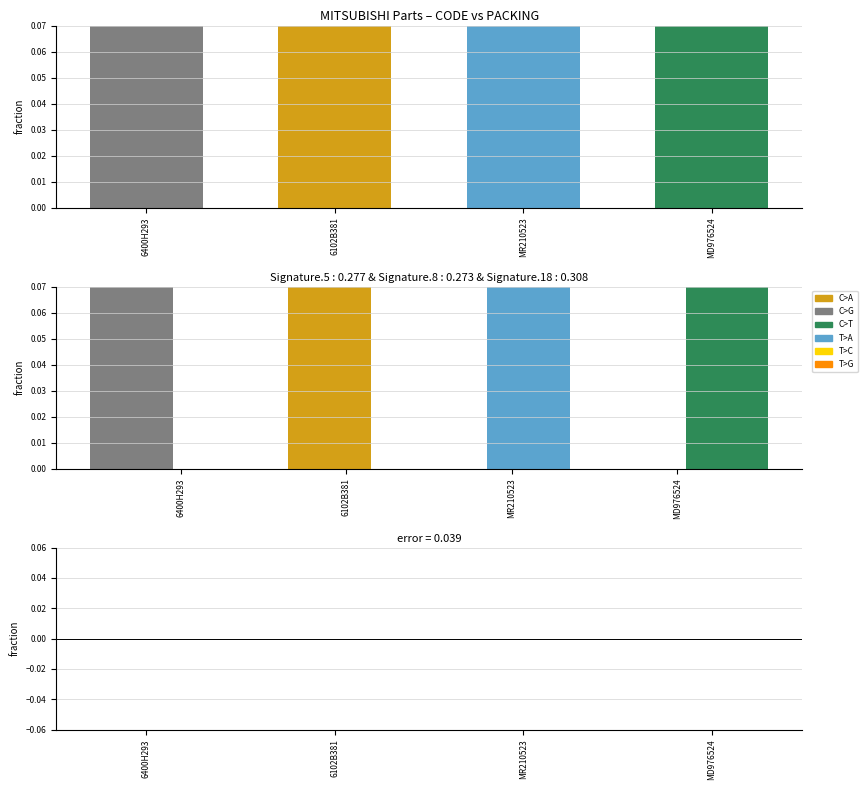

At 6102B381, list the series in order from smallest to largest.

error, PACKING